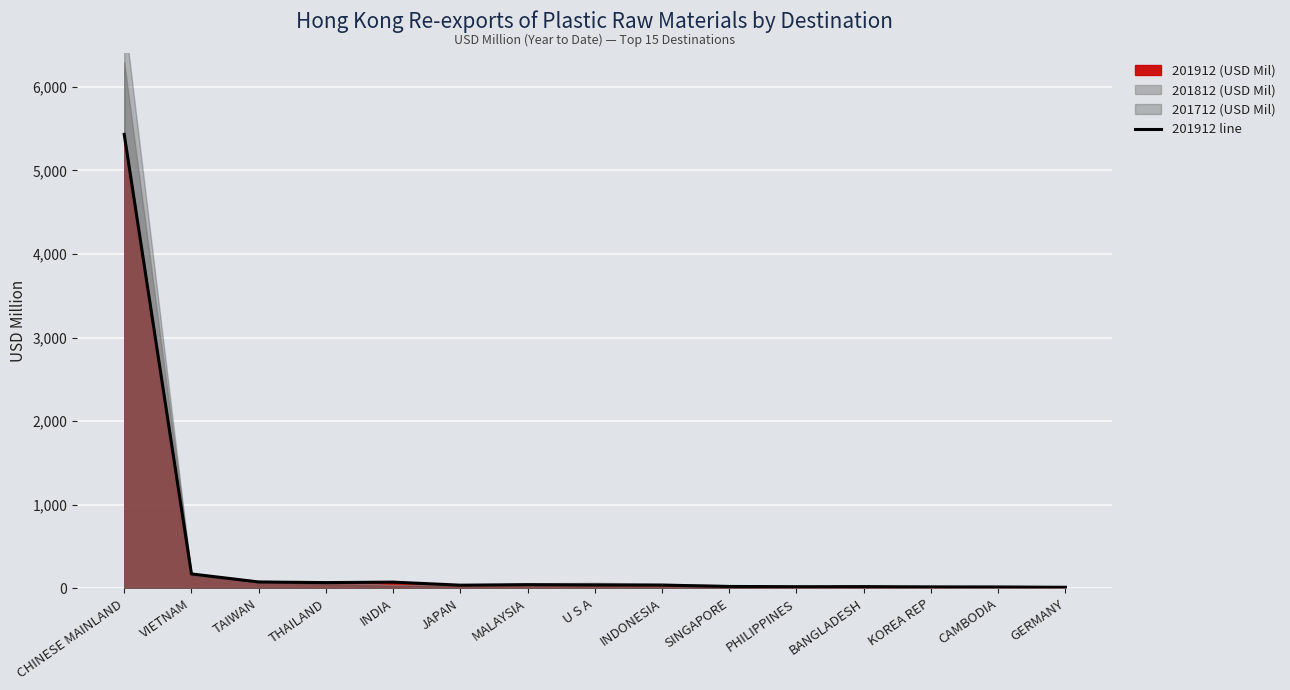

Is it true that the value at GERMANY is 3.5?

False